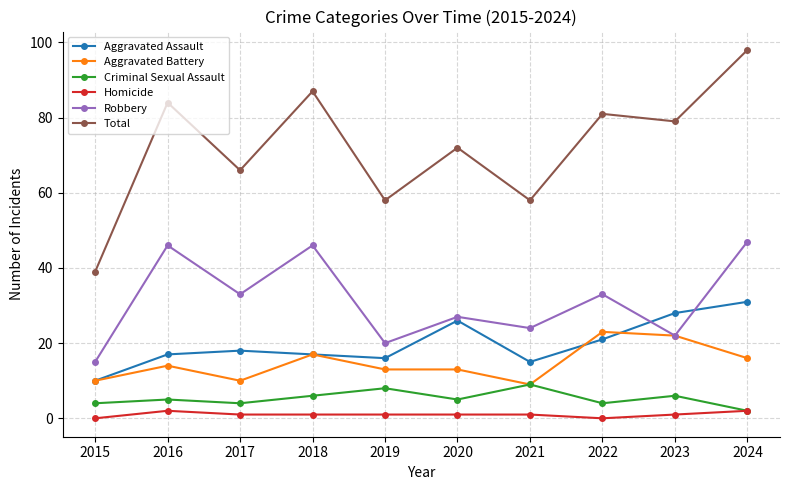

What is the minimum value for Aggravated Battery?

9